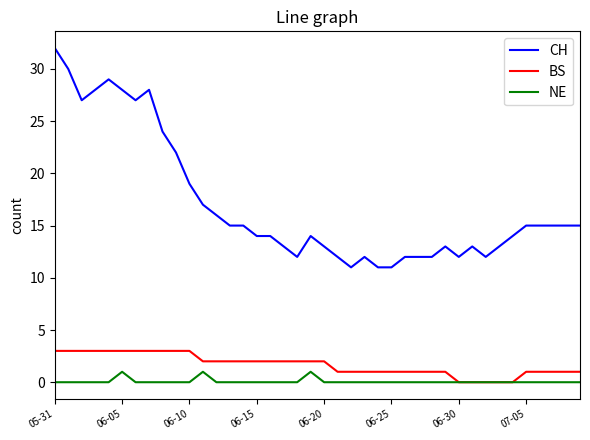

Which series has the largest total across all categories?

CH